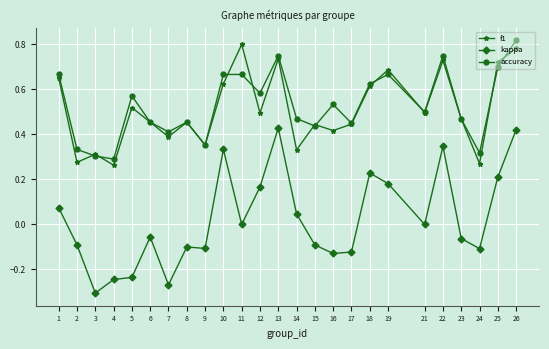

What are all the series names shown in the legend?

f1, kappa, accuracy